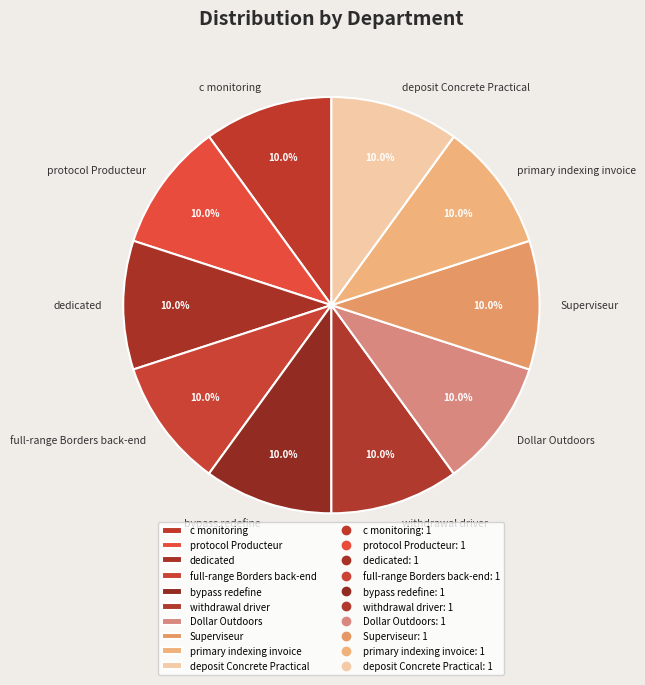

Is there a majority slice in this chart?

No